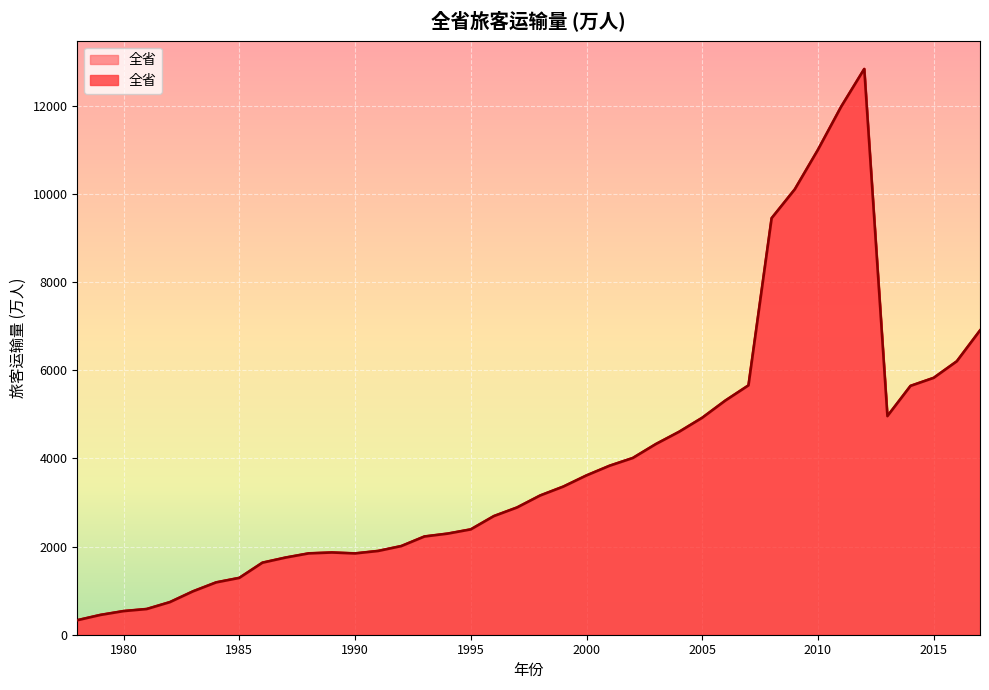

What is the sum of all values?

159061.4